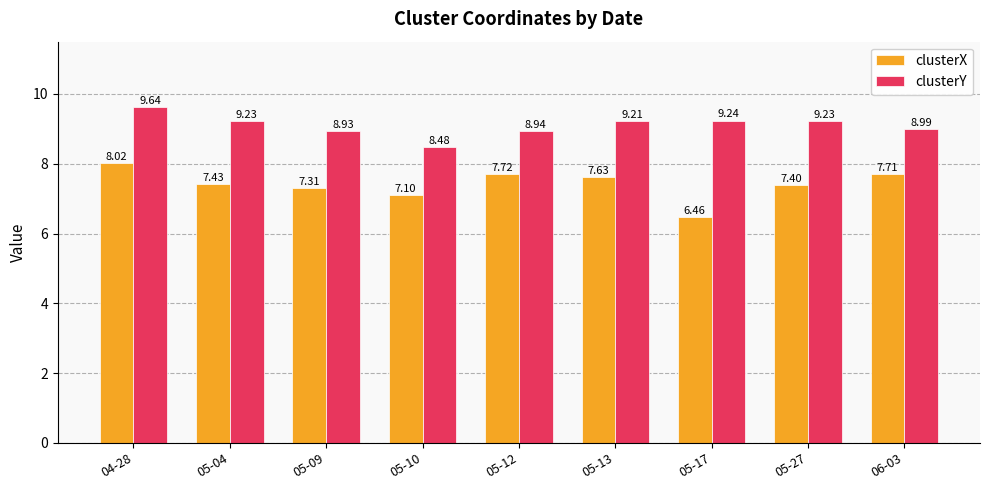

At which category is the sum across all series the highest?

04-28